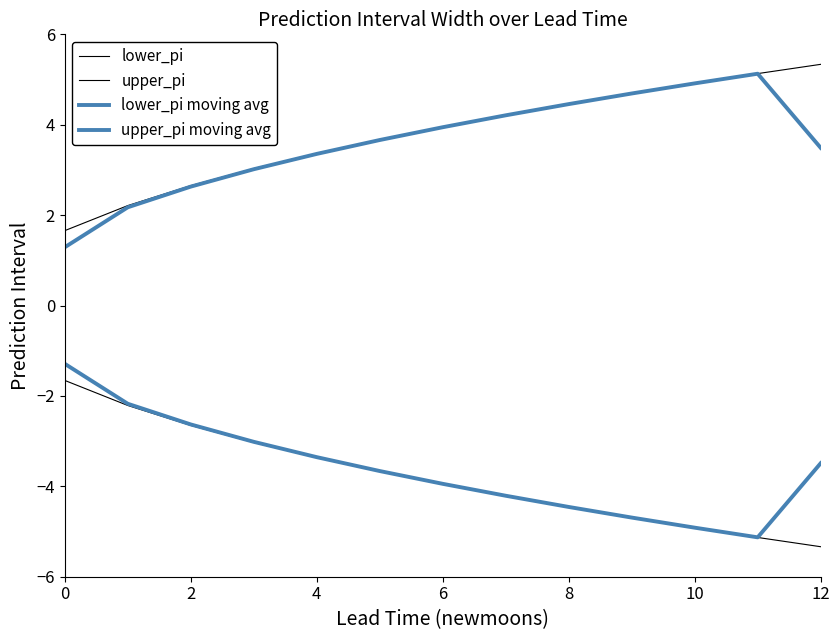

True or false: upper_pi and upper_pi moving avg intersect in this chart.

False